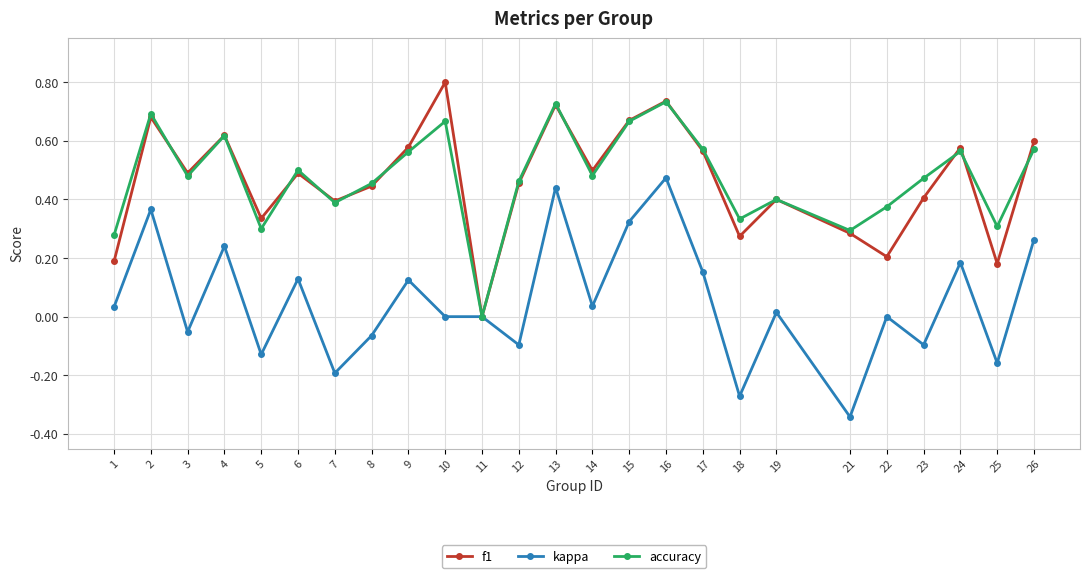

At 25, list the series in order from smallest to largest.

kappa, f1, accuracy